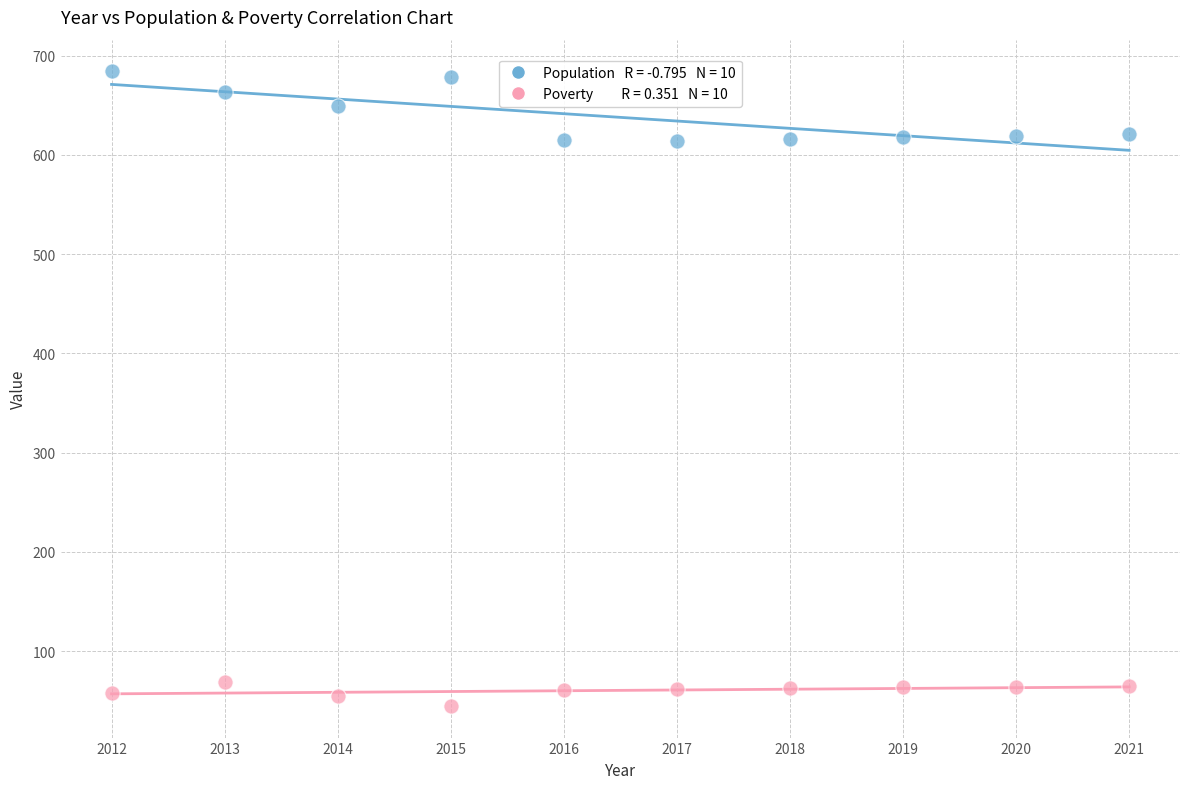

Across all data points, what is the range of Y values (max minus min)?

639